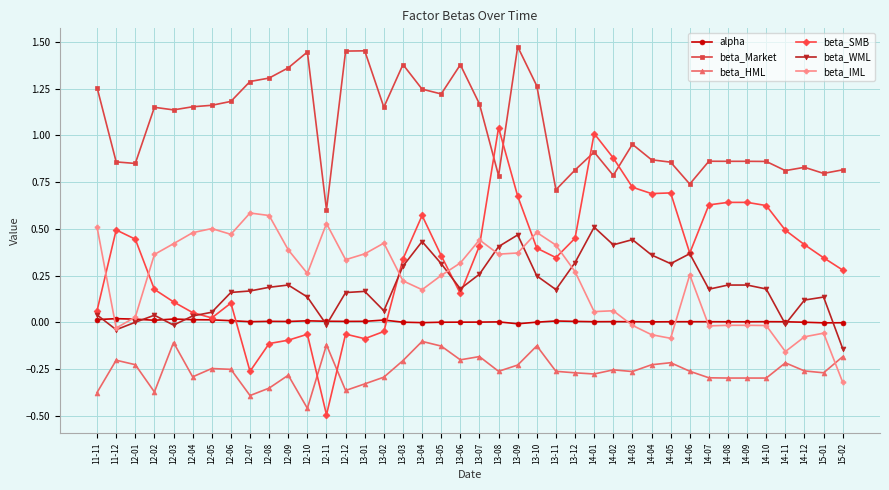

How many data points in beta_Market are above 1?

20